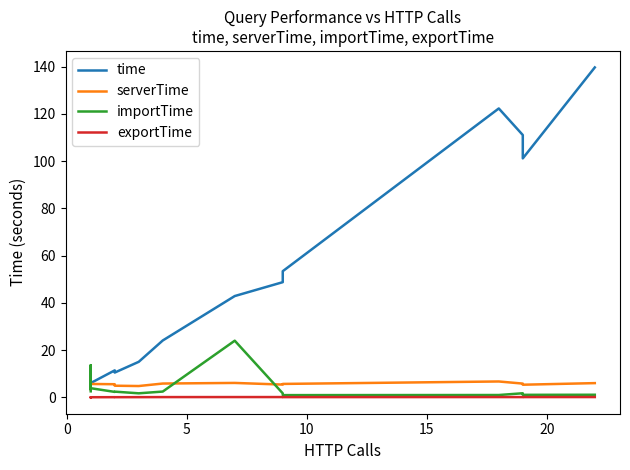

Is it true that serverTime equals 8.7 at 18?

False